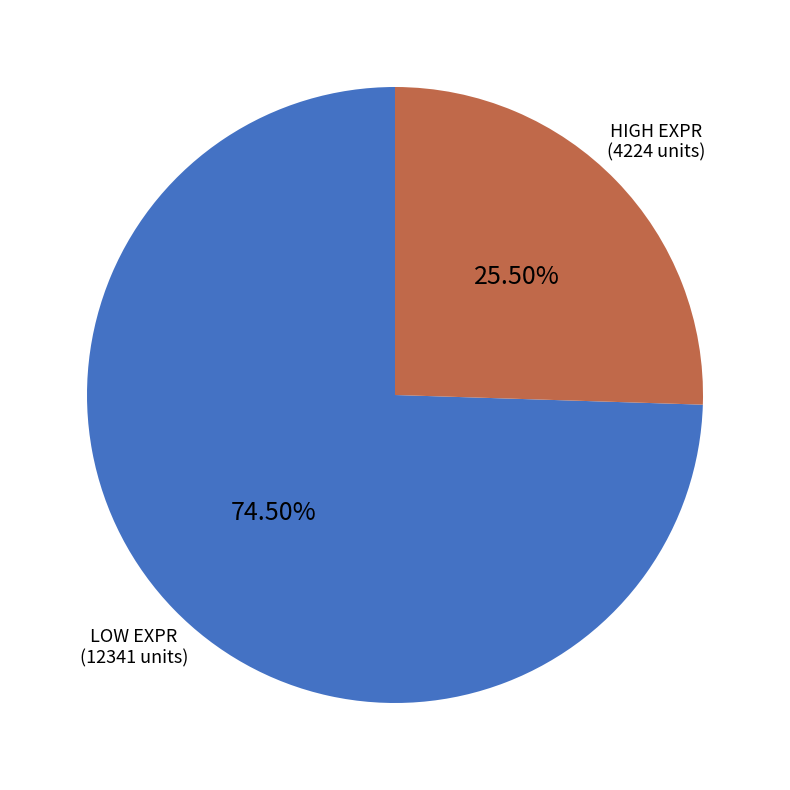

Is there any slice that represents more than half of the pie?

Yes